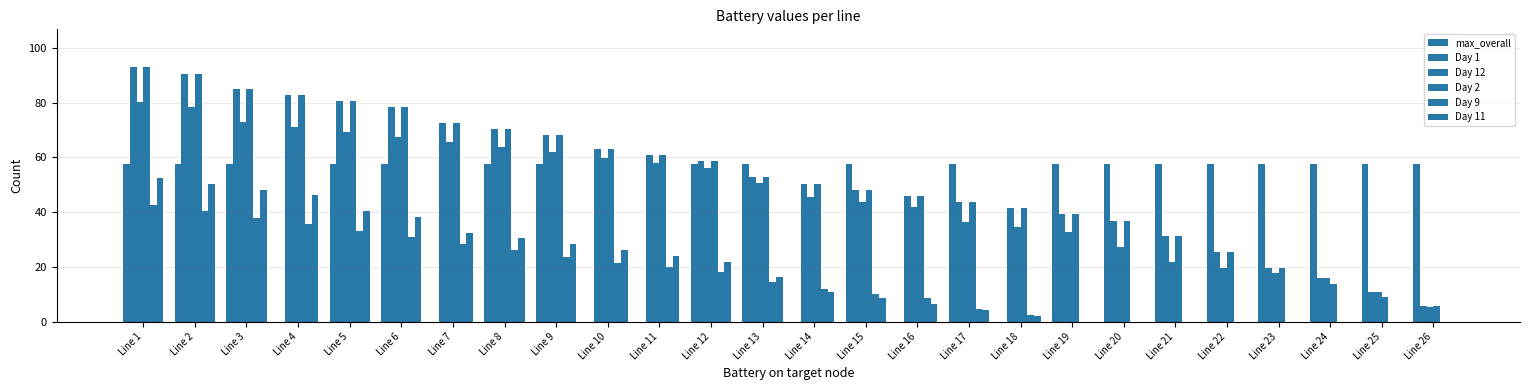

What is the difference between the second highest and second lowest values in the Day 11 series?

50.4